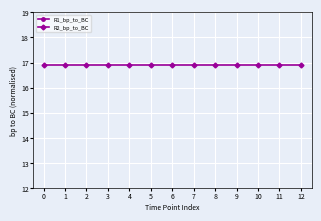

Which series changed the most between 3 and 8?

R1_bp_to_BC